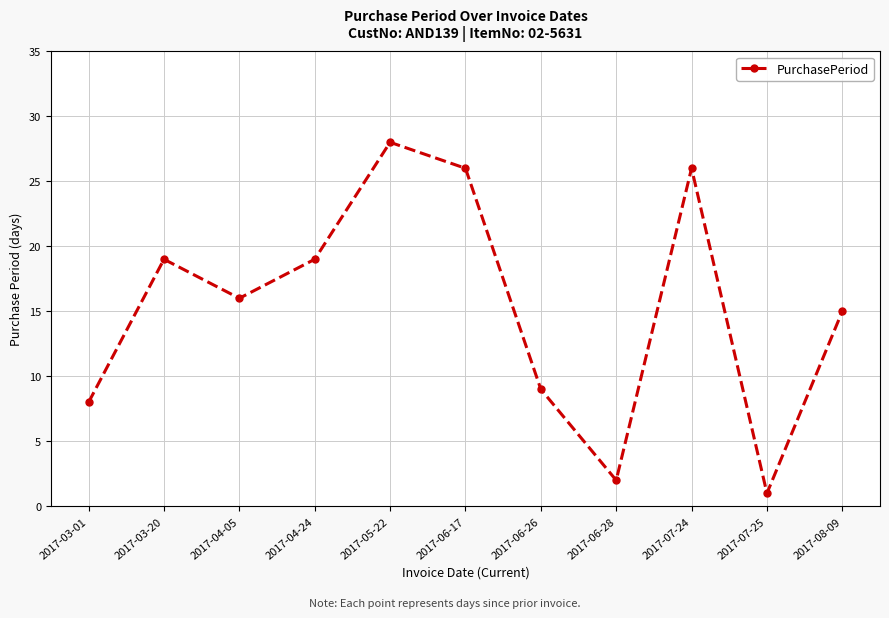

Where is the data nearest to the value 14?

2017-08-09